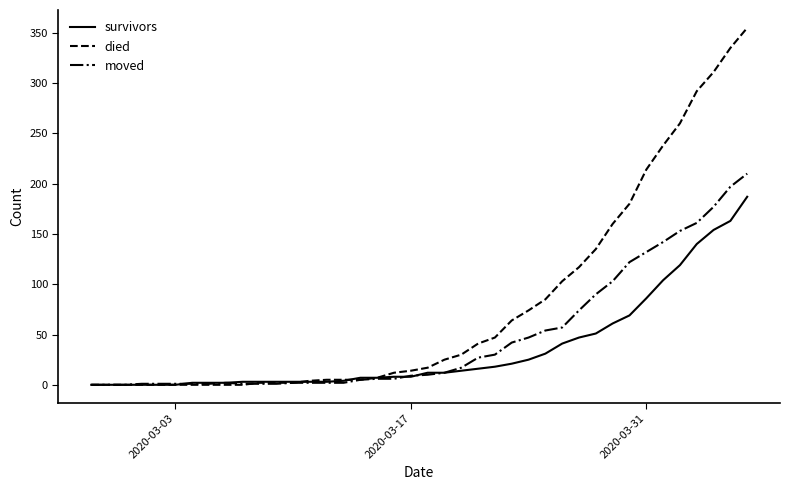

List the series in order of their peak value, lowest first.

survivors, moved, died